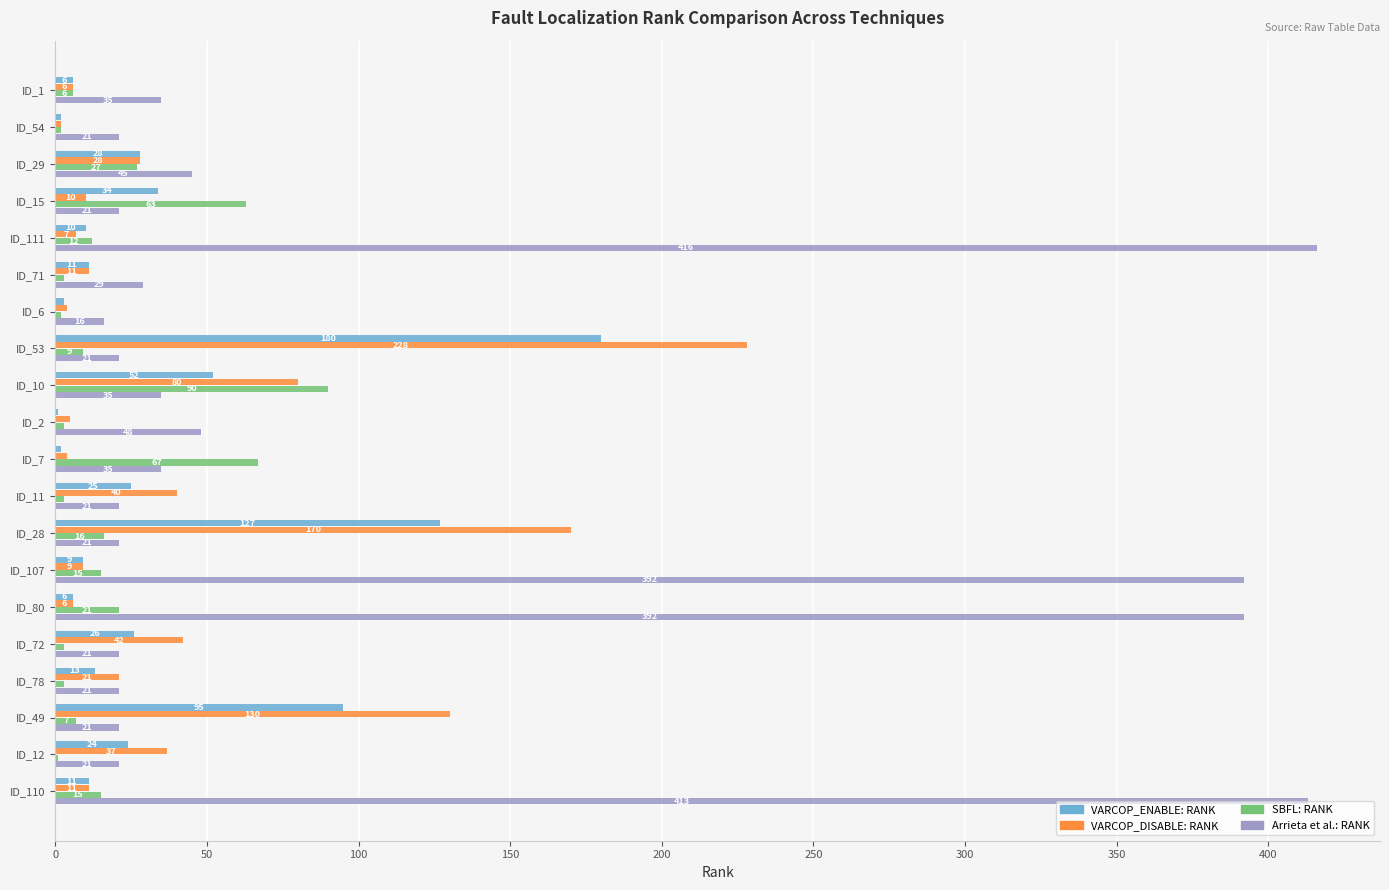

What is the greatest value displayed?

416